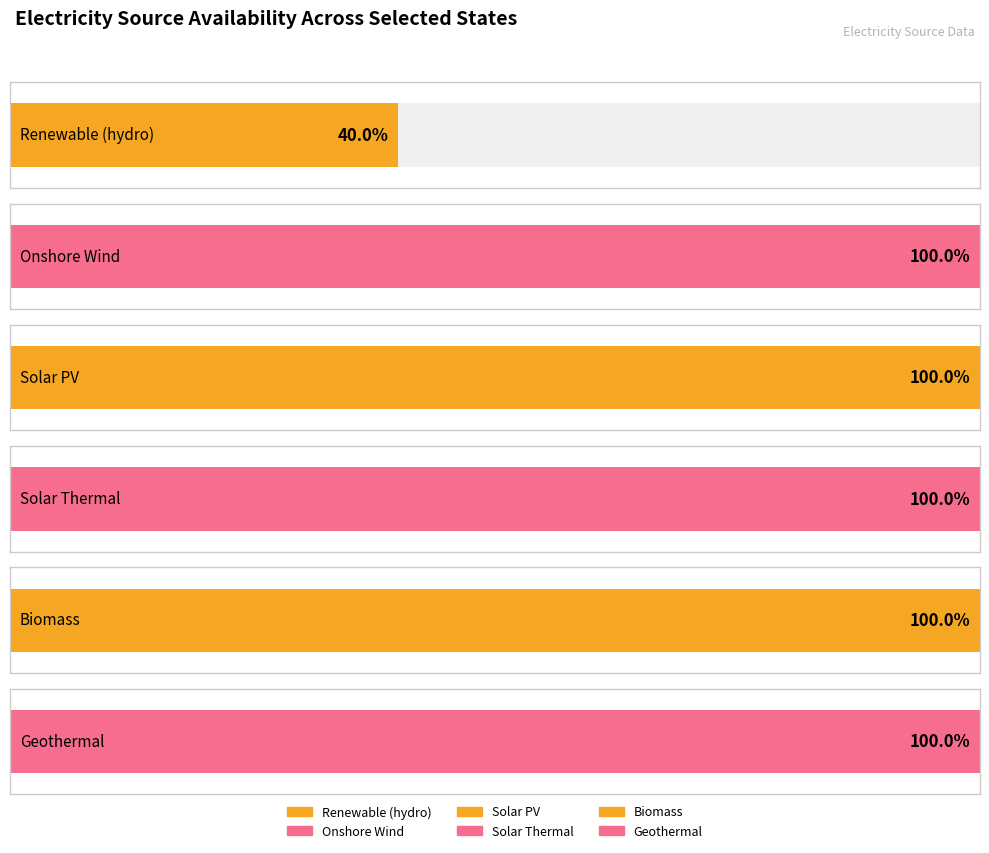

Between Alabama and California, which series saw the biggest shift?

Renewable (hydro)